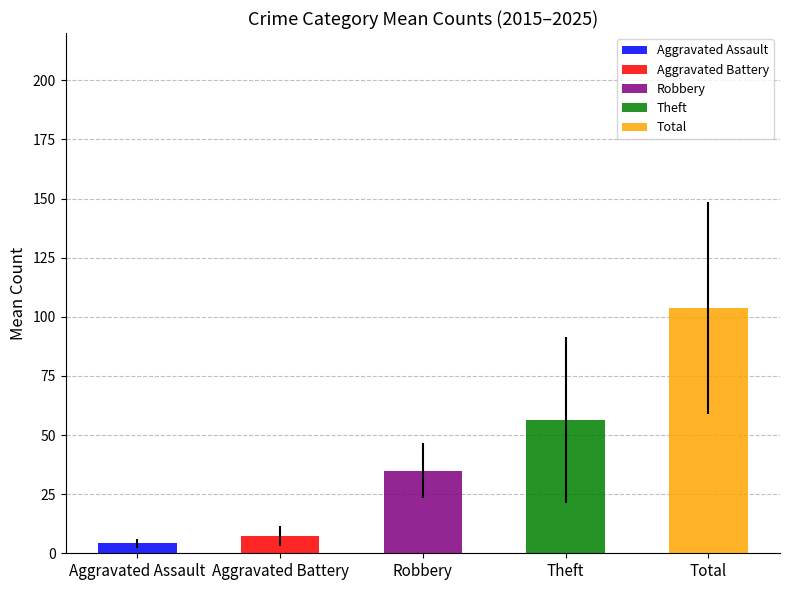

What are all the series names shown in the legend?

Aggravated Assault, Aggravated Battery, Robbery, Theft, Total